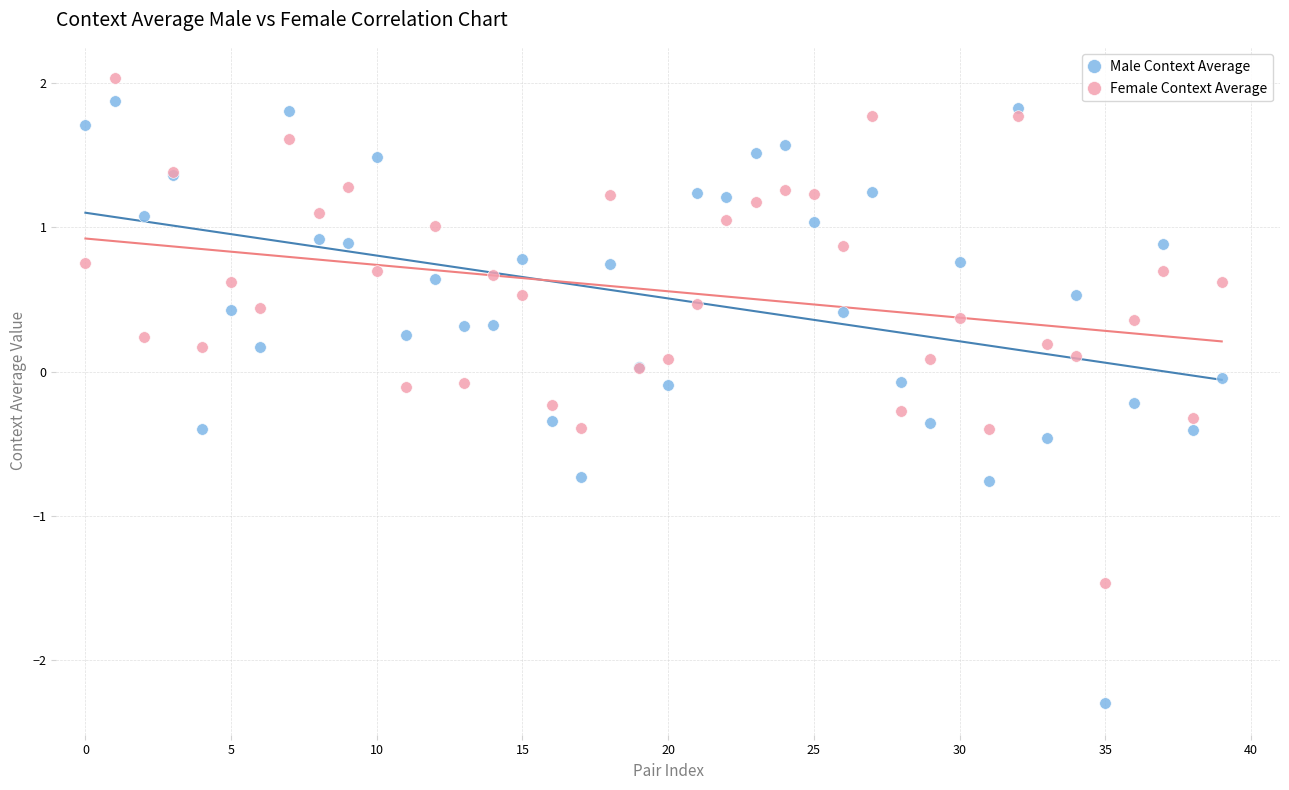

Which series reaches the minimum Y coordinate?

Male Context Average